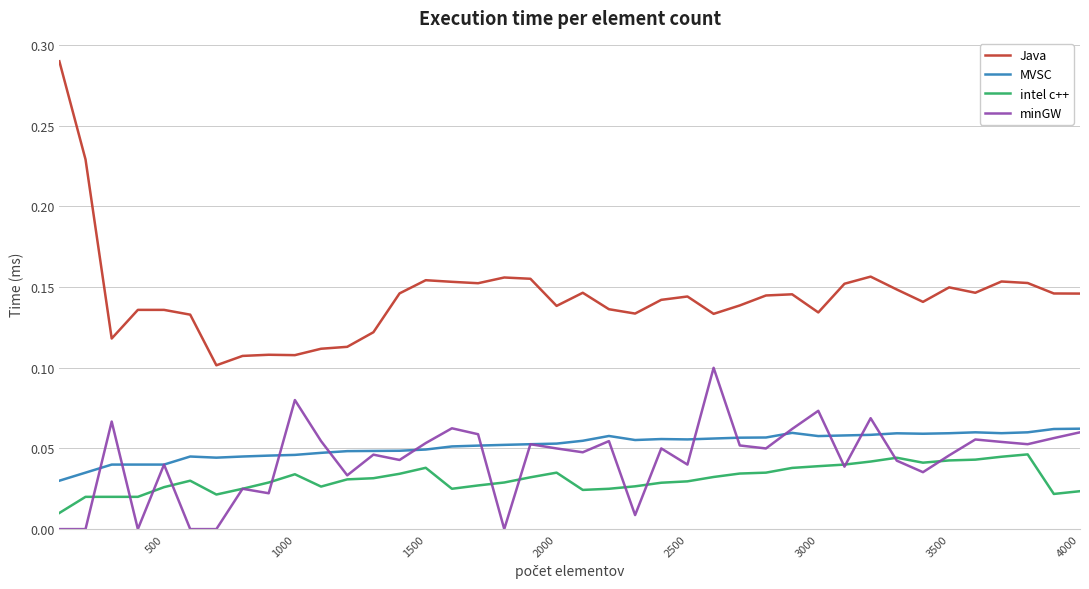

How many Java values are between 0 and 1?

40